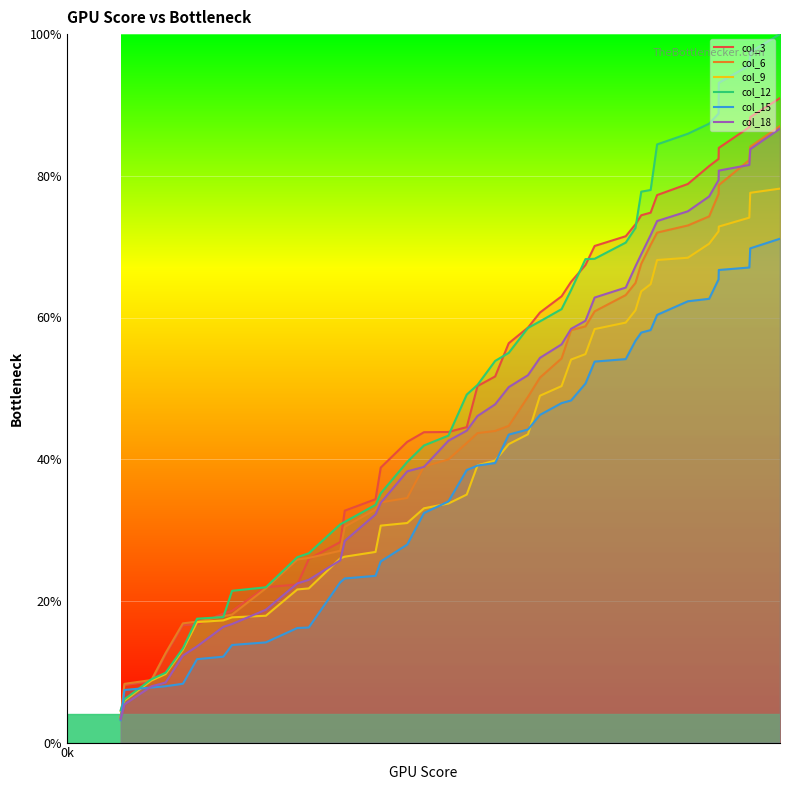

Which series has the largest range (max minus min)?

col_12